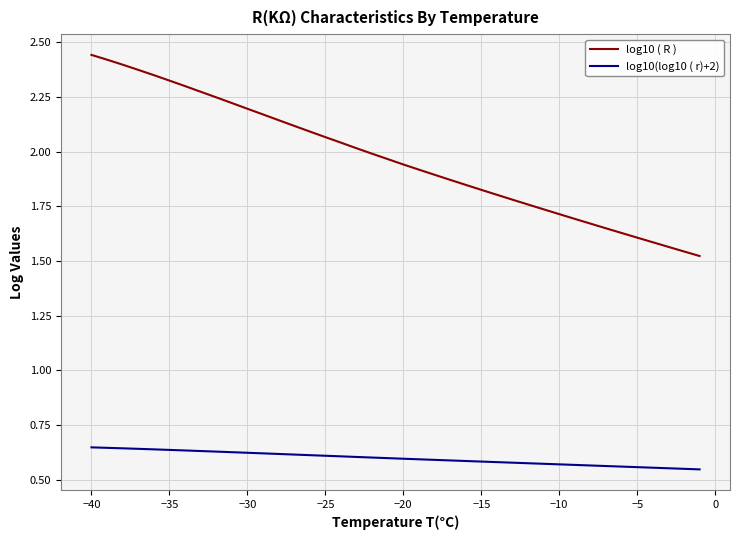

True or false: log10 ( R ) has more than 1 points higher than both neighbors.

False